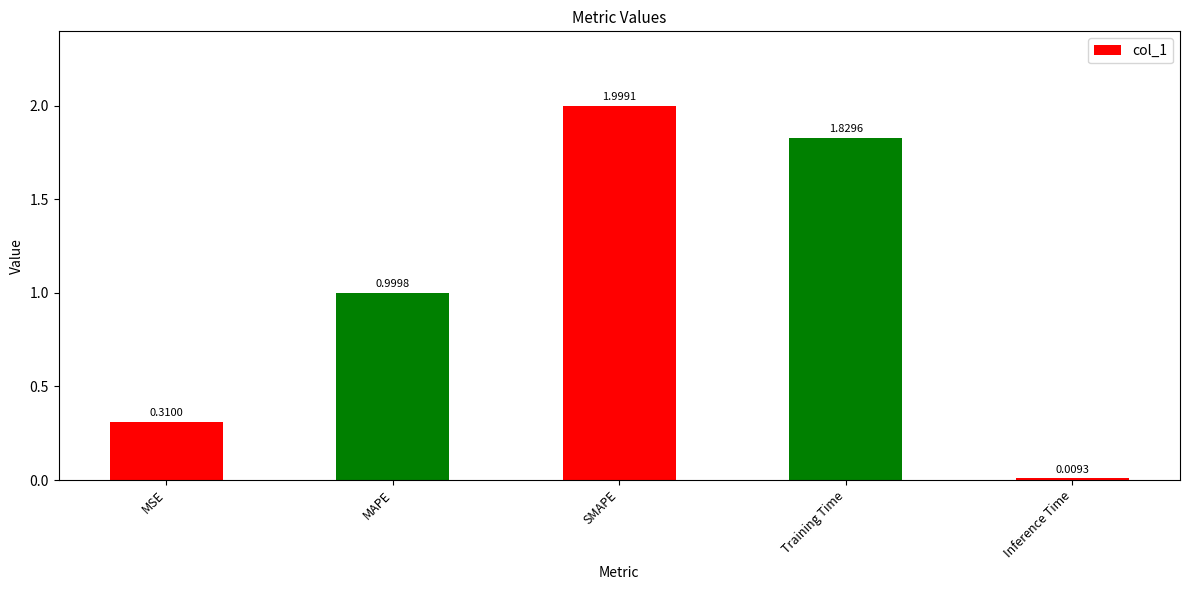

What is the change in value from MSE to MAPE?

+0.7